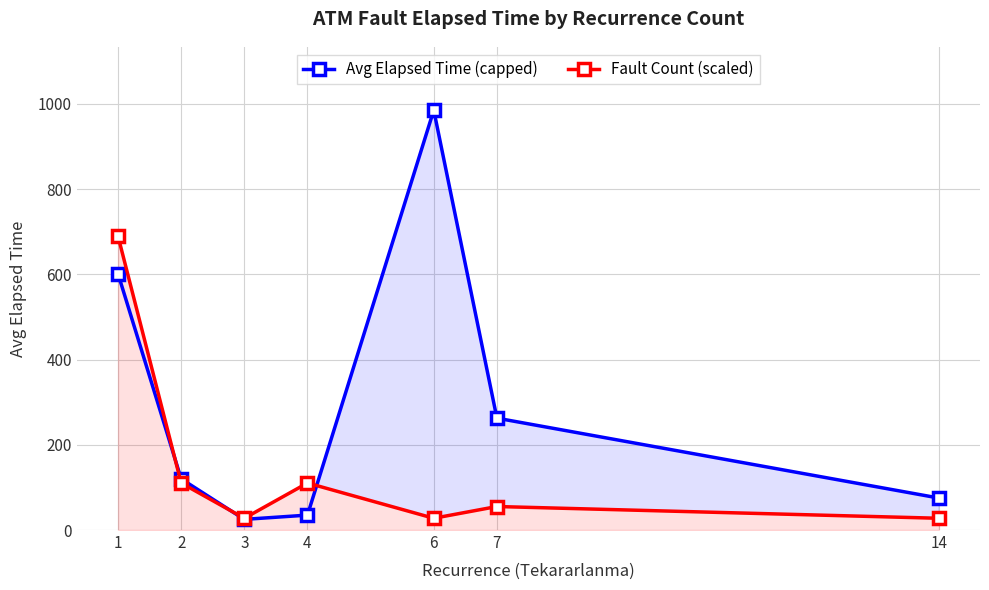

True or false: Fault Count (scaled) has a value of 49.2 at 4.

False